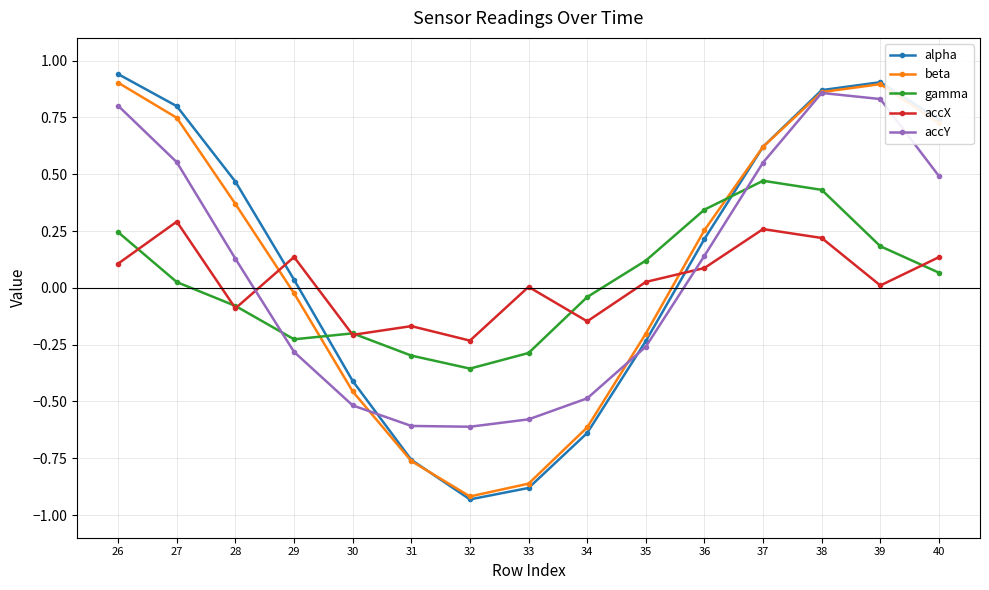

At which category is the sum across all series the highest?

38